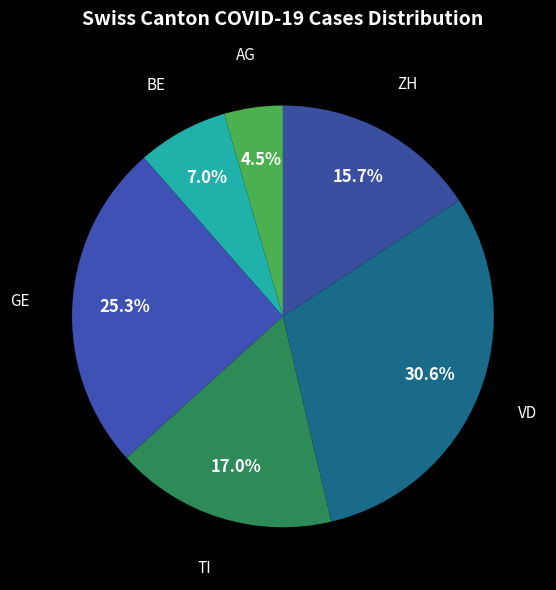

How many segments does this pie chart have?

6